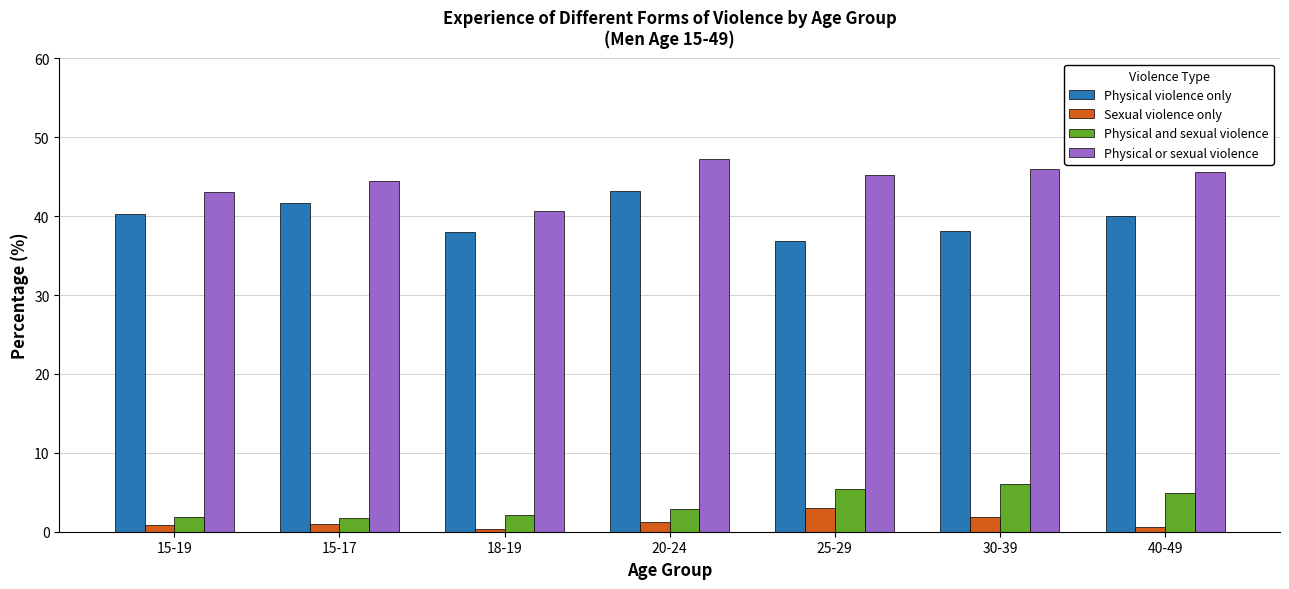

What are all the series names shown in the legend?

Physical violence only, Sexual violence only, Physical and sexual violence, Physical or sexual violence